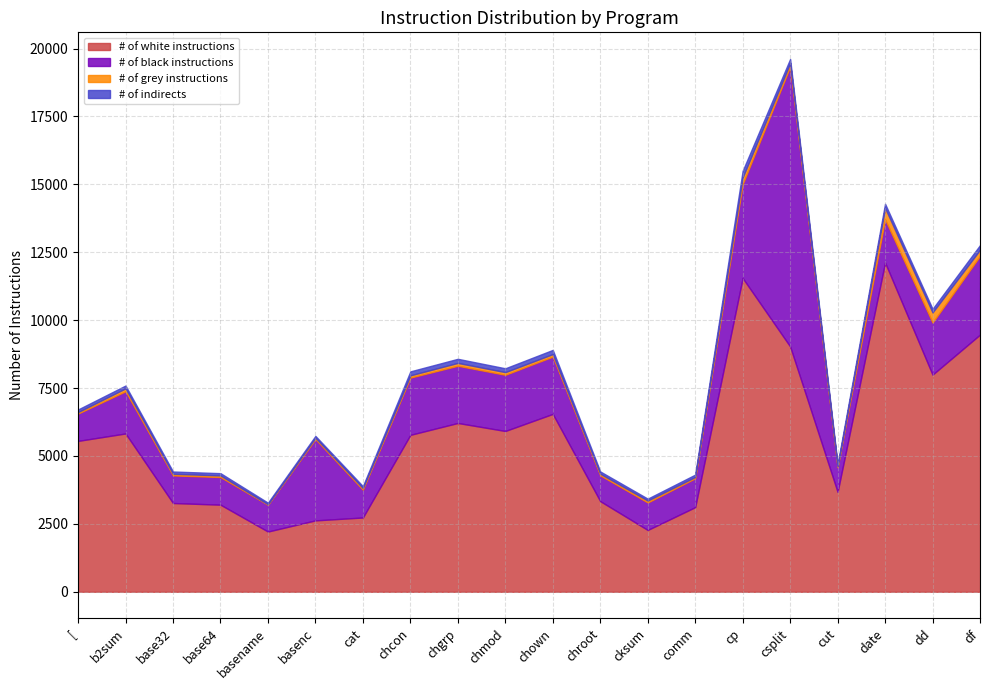

What is the difference between the # of white instructions values at base64 and chcon?

2571